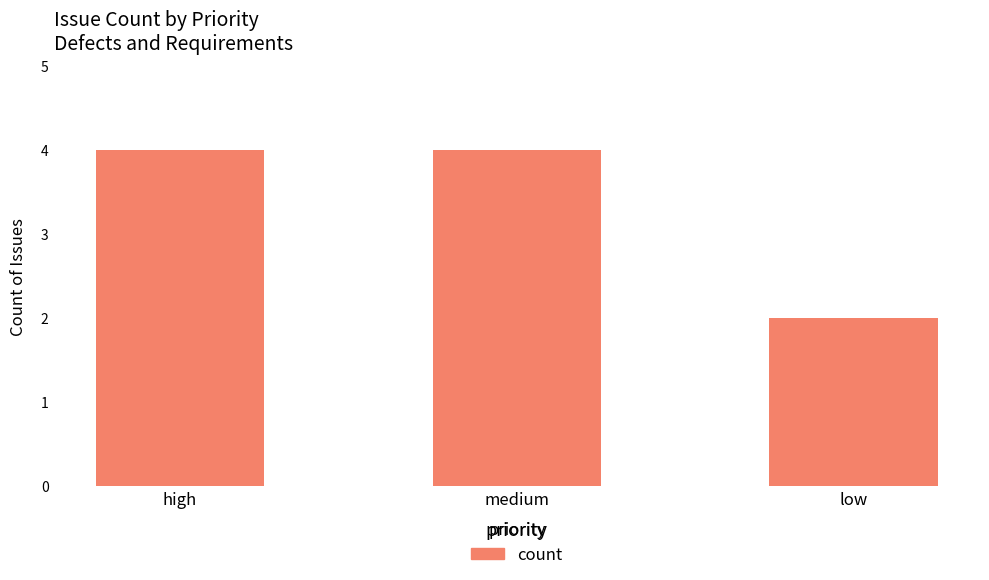

What is the ratio of the value at low to the value at high?

0.5